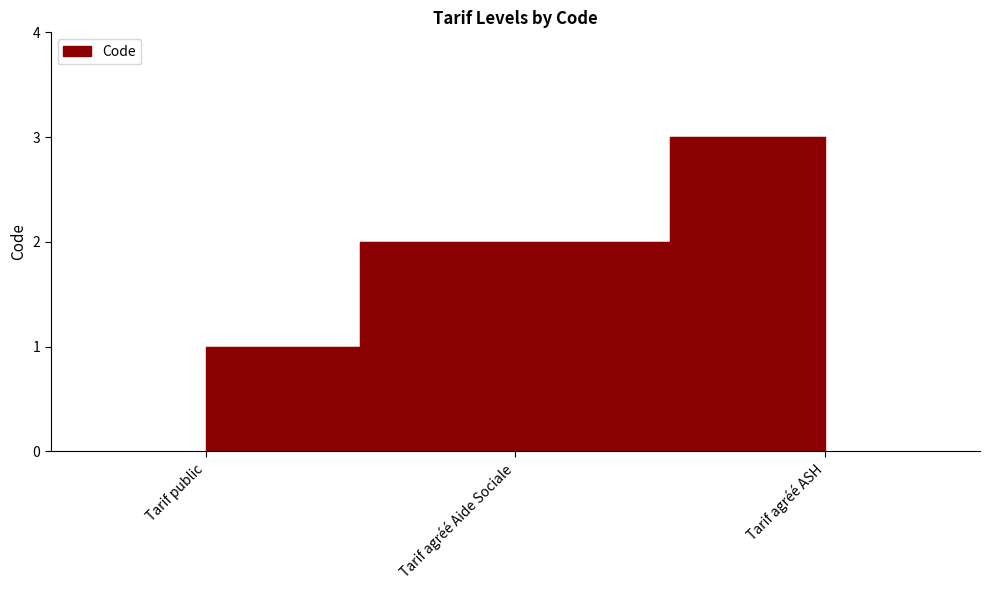

What position from the left is Tarif agréé ASH?

3